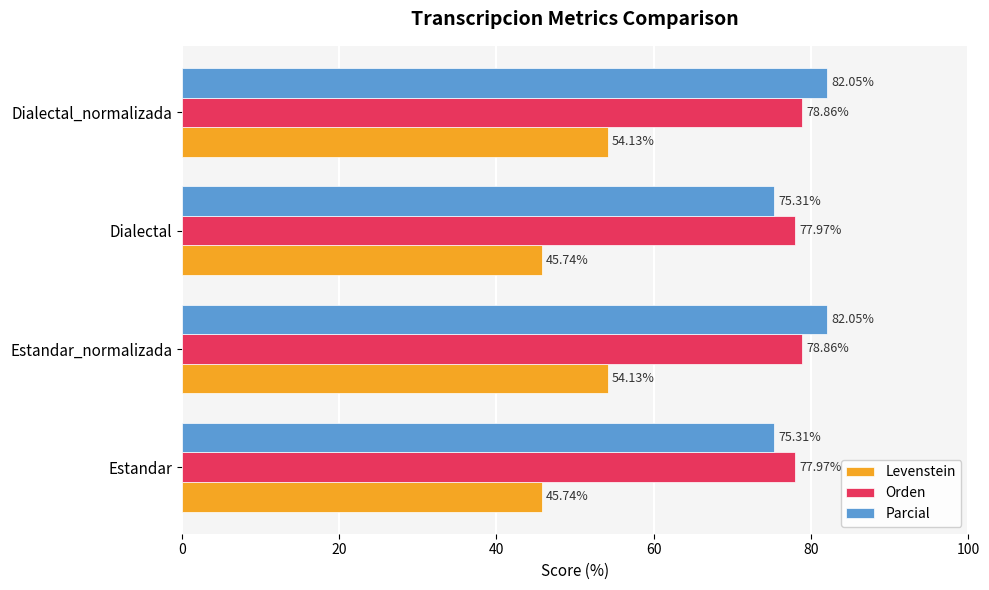

What is the difference between the highest and lowest values at Dialectal?

32.2